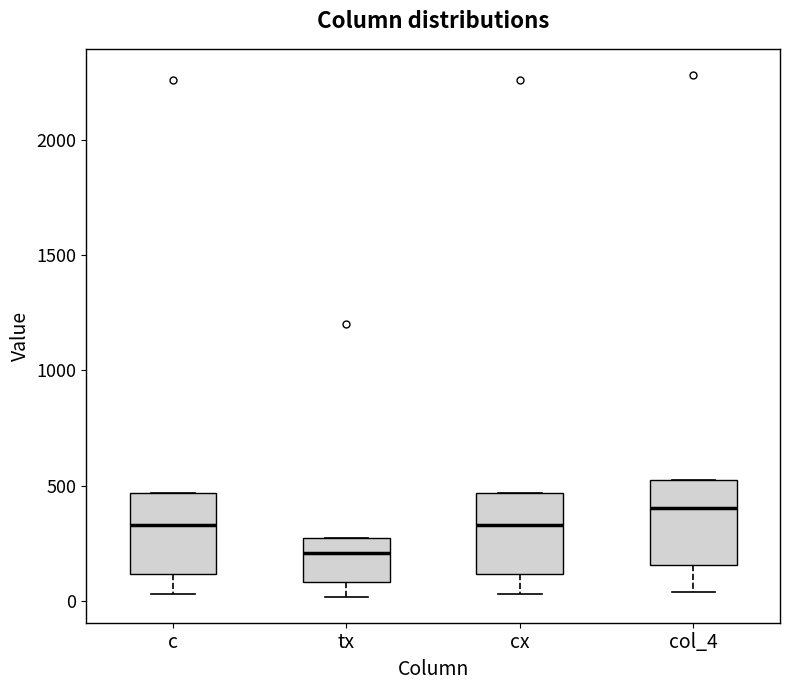

Which box has the lowest median line?

tx